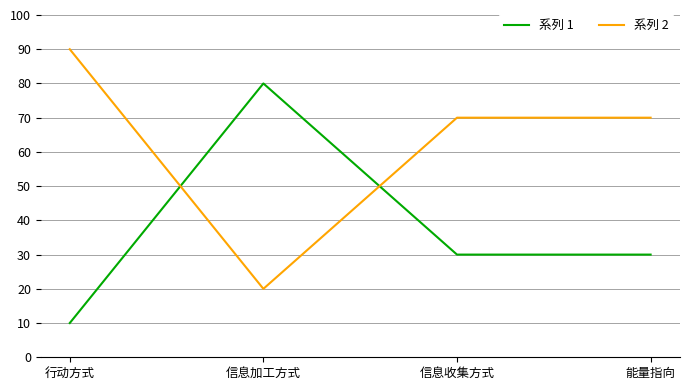

What position from the right is 能量指向?

1